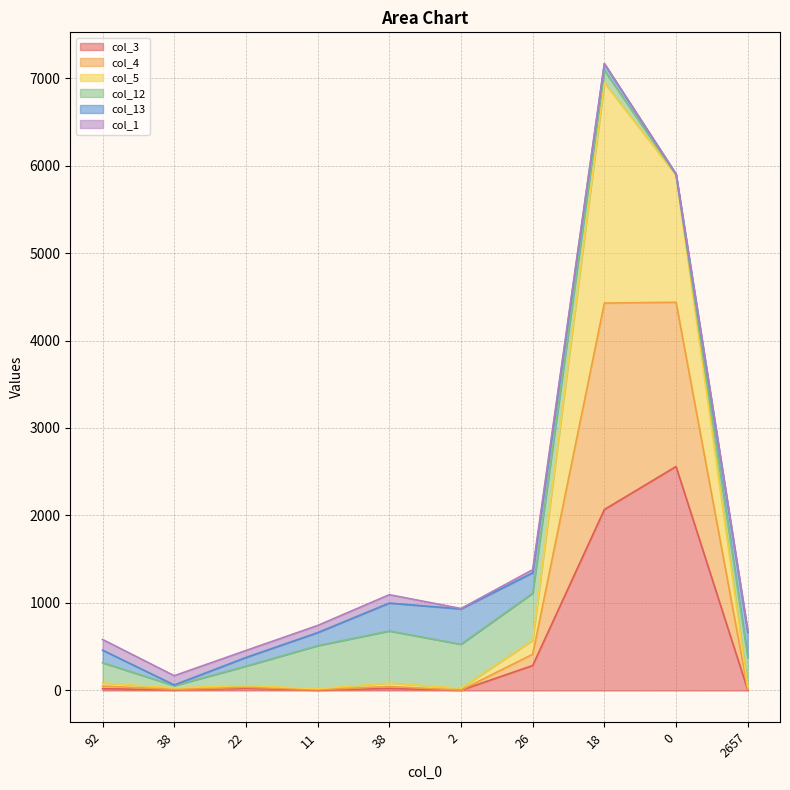

At how many categories does at least one series exceed 5850?

2